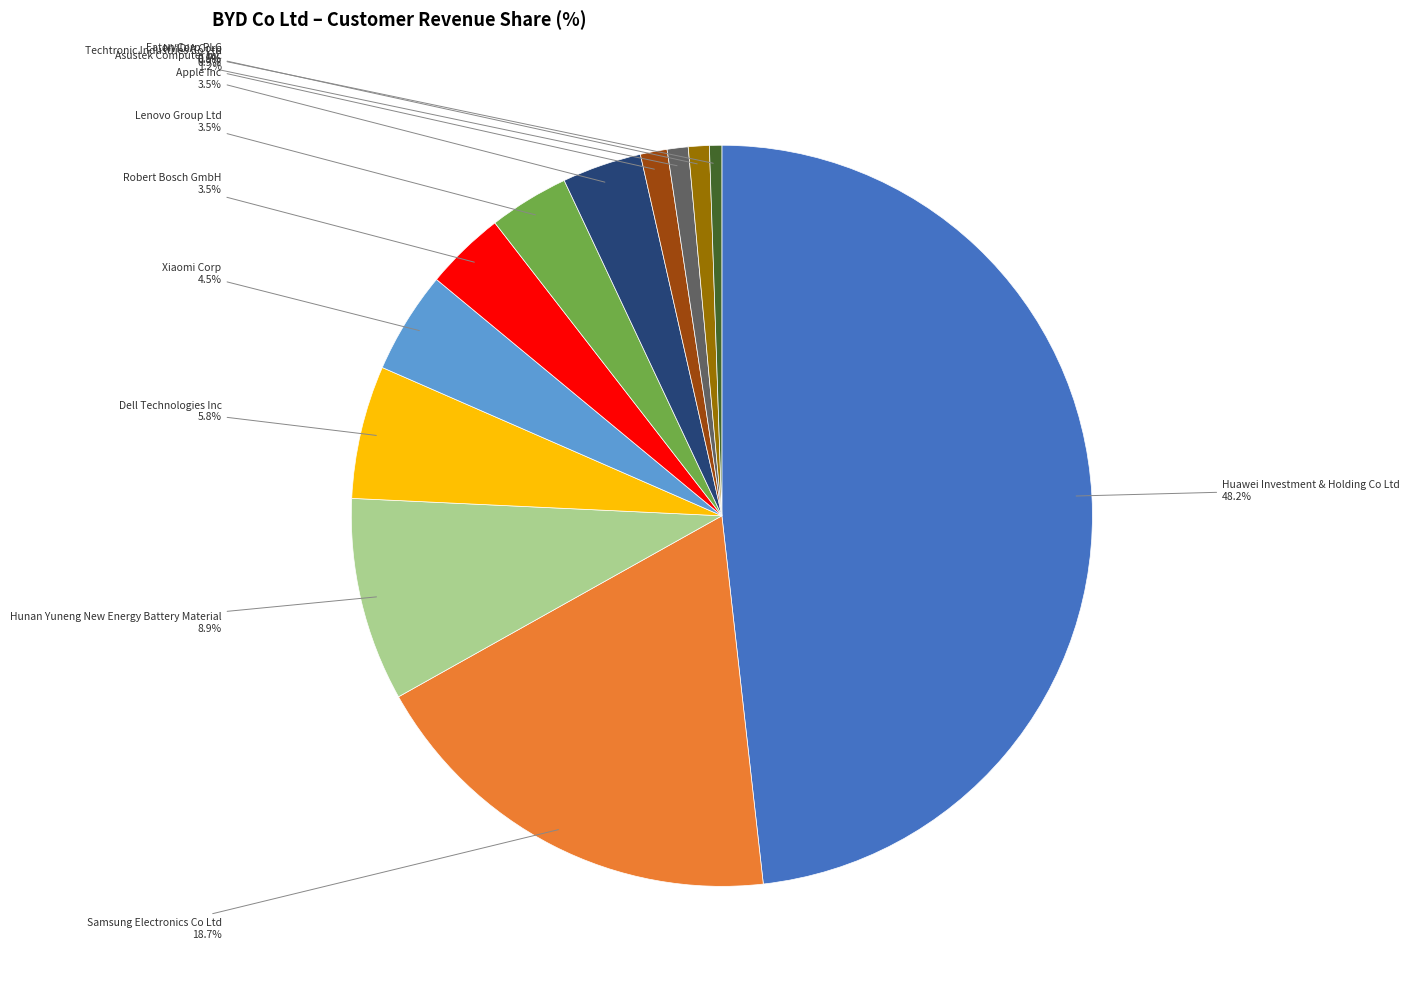

Is there a majority slice in this chart?

No